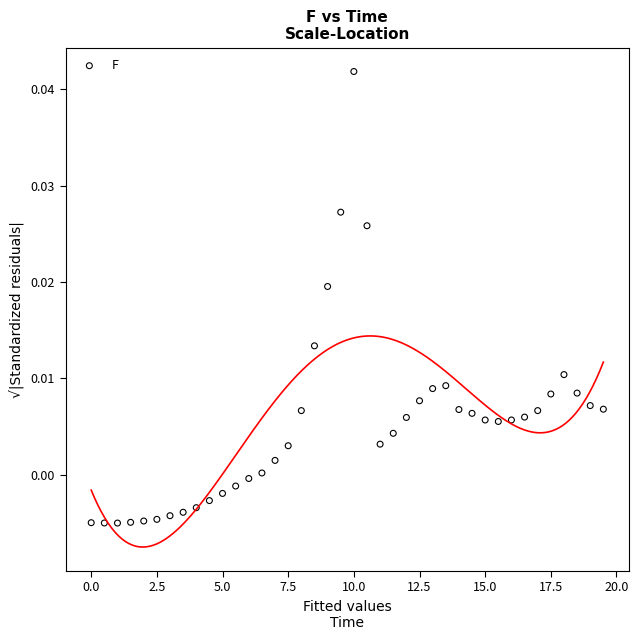

What is the range of X values (max minus min)?

19.5